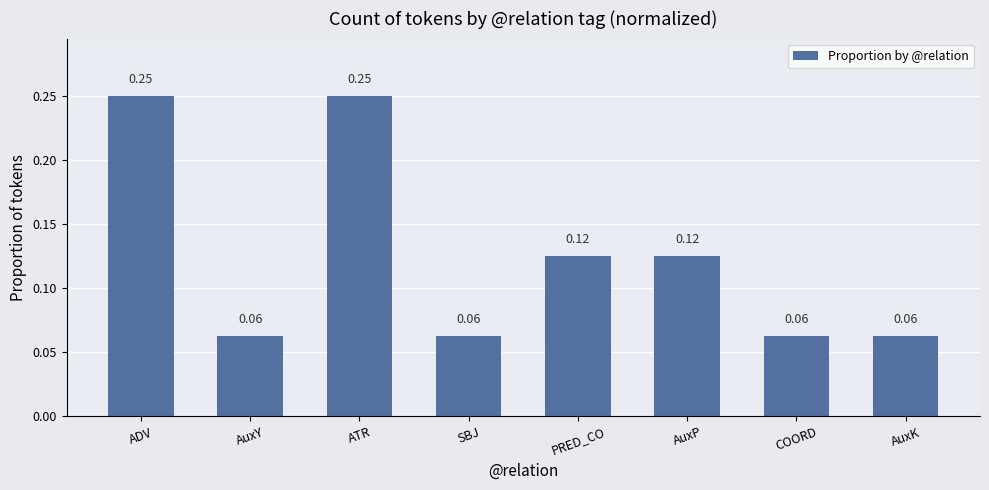

How many series are shown in this chart?

1